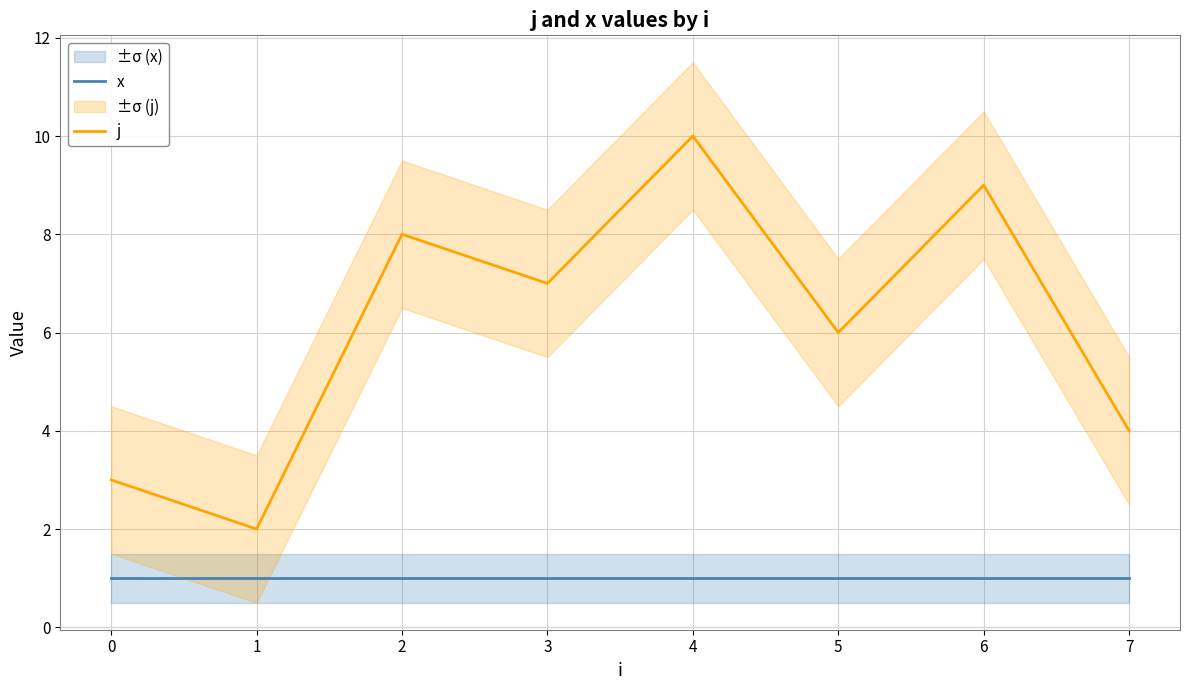

Which series has the widest spread of values?

j